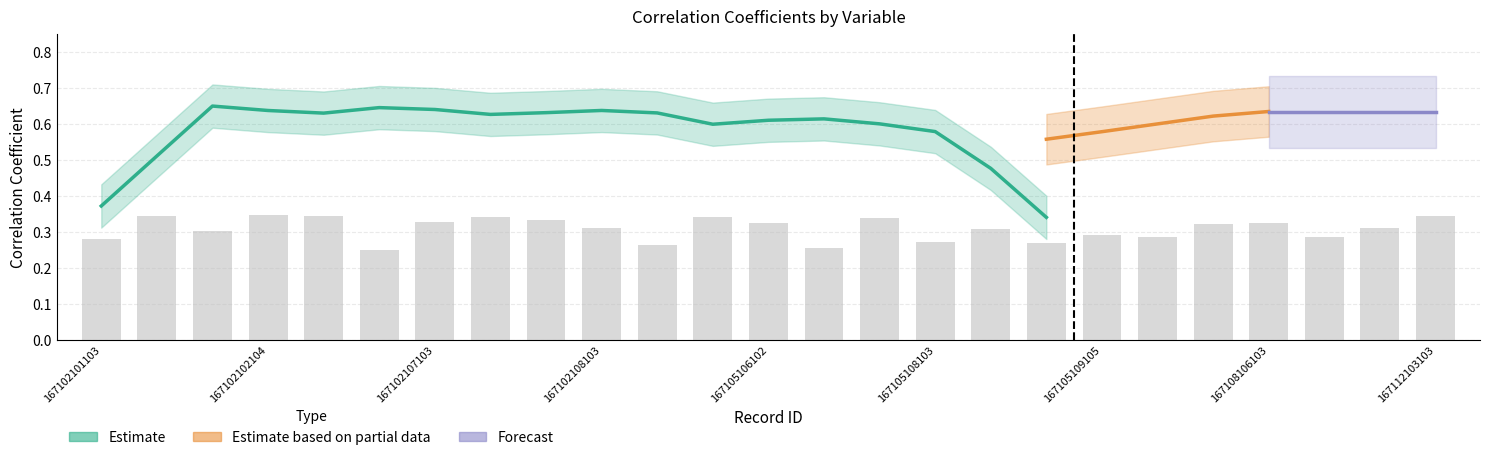

What is the smallest value displayed?

0.3